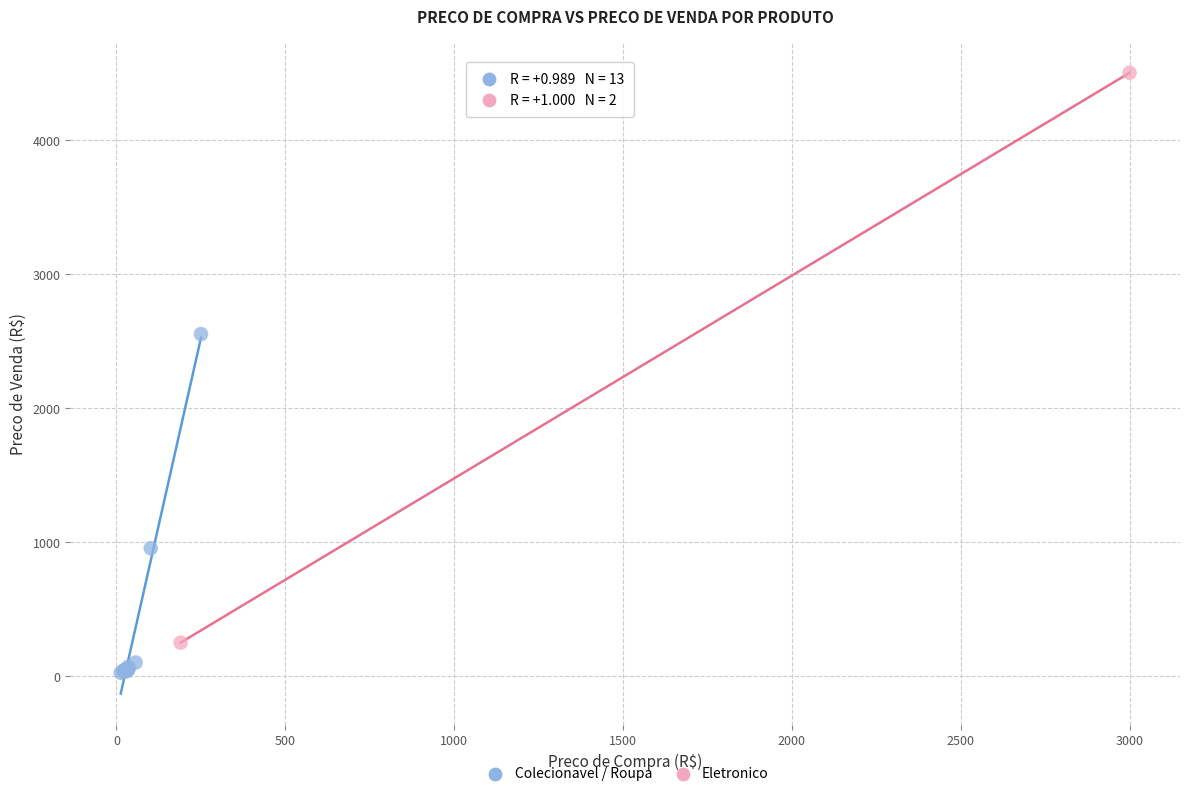

Which series reaches the minimum Y coordinate?

Colecionavel / Roupa